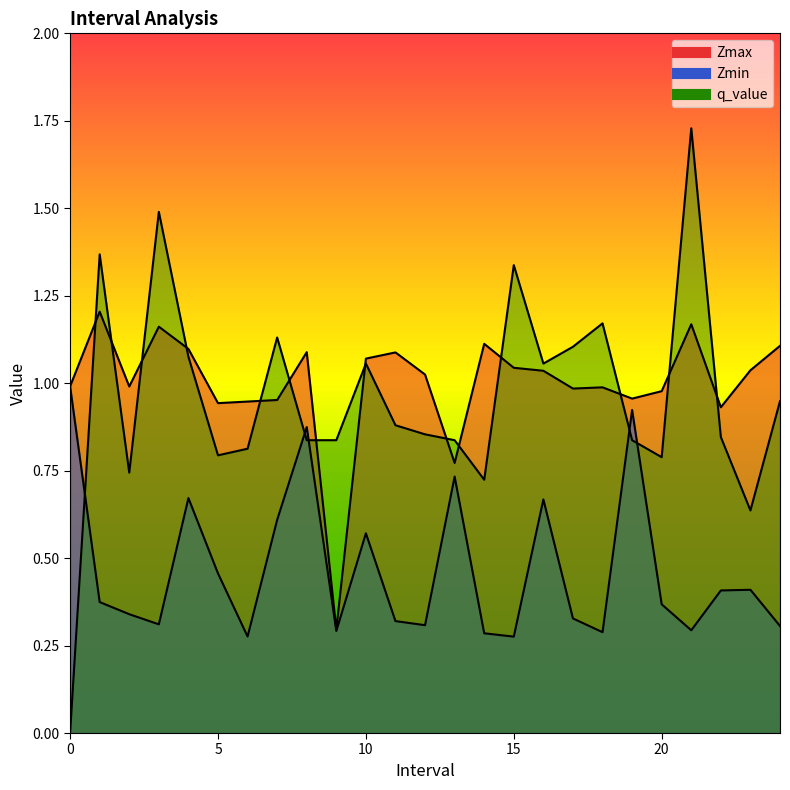

What is the value of the Zmin point at the 8th from the left?

0.6